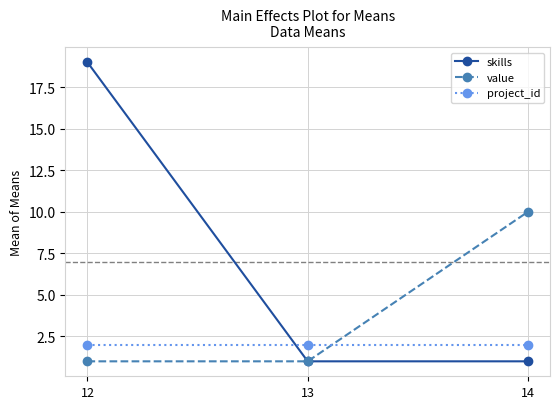

Reading right to left, extract all data points from this chart.

skills: 1	1	19
value: 10	1	1
project_id: 2	2	2